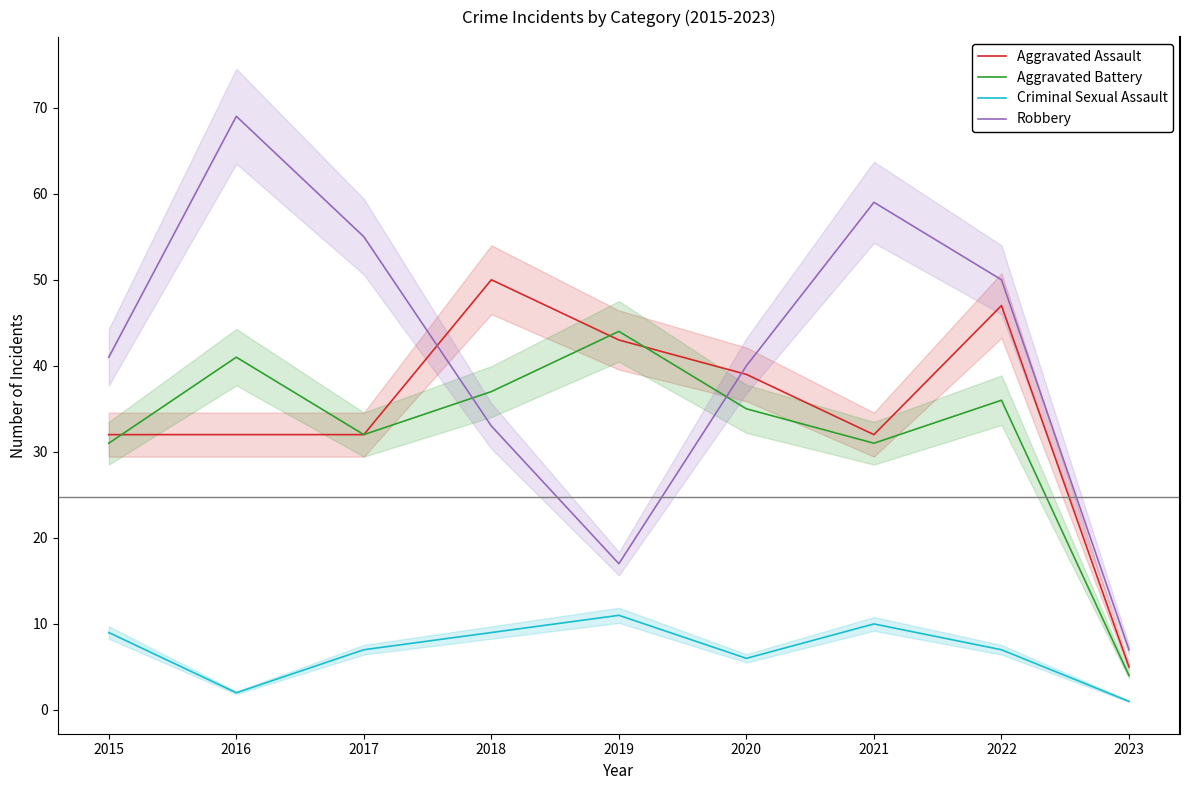

Reading left to right, what are all the values shown in this chart?

Aggravated Assault: 2015=32	2016=32	2017=32	2018=50	2019=43	2020=39	2021=32	2022=47	2023=5
Aggravated Battery: 2015=31	2016=41	2017=32	2018=37	2019=44	2020=35	2021=31	2022=36	2023=4
Criminal Sexual Assault: 2015=9	2016=2	2017=7	2018=9	2019=11	2020=6	2021=10	2022=7	2023=1
Robbery: 2015=41	2016=69	2017=55	2018=33	2019=17	2020=40	2021=59	2022=50	2023=7